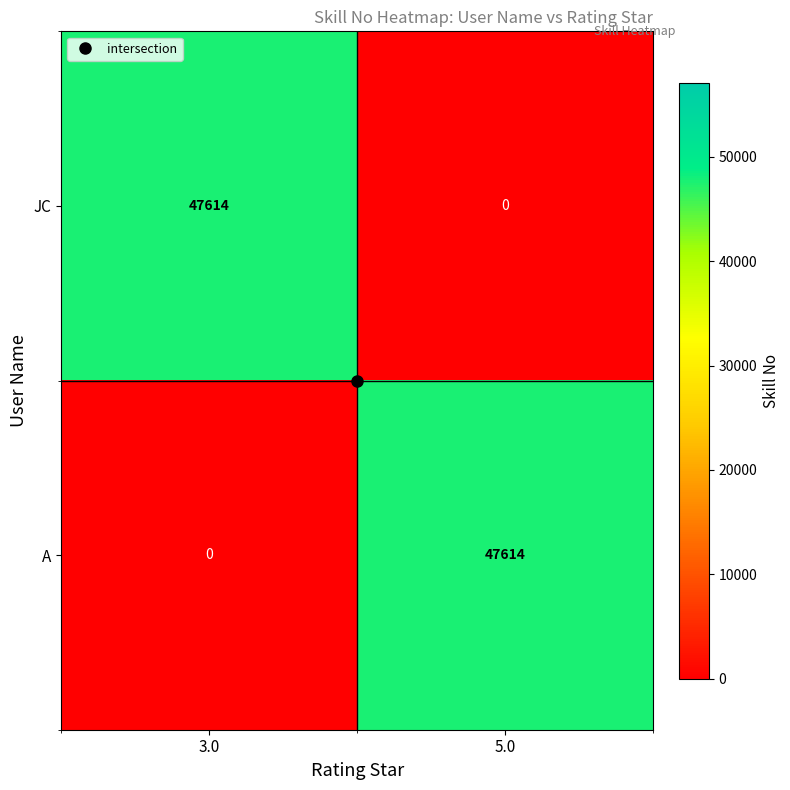

At which label does JC reach its minimum?

5.0